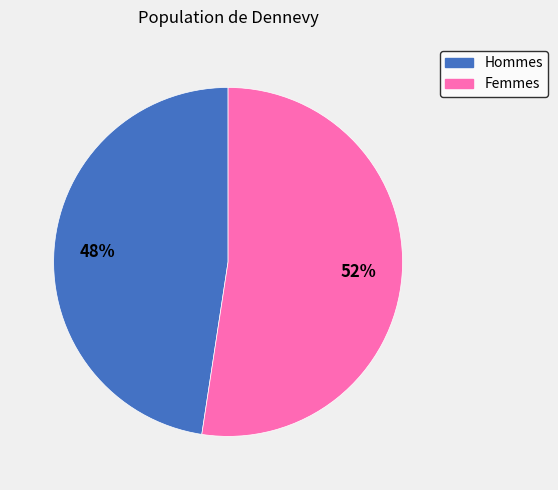

To the nearest percent, what portion does Hommes represent?

48%